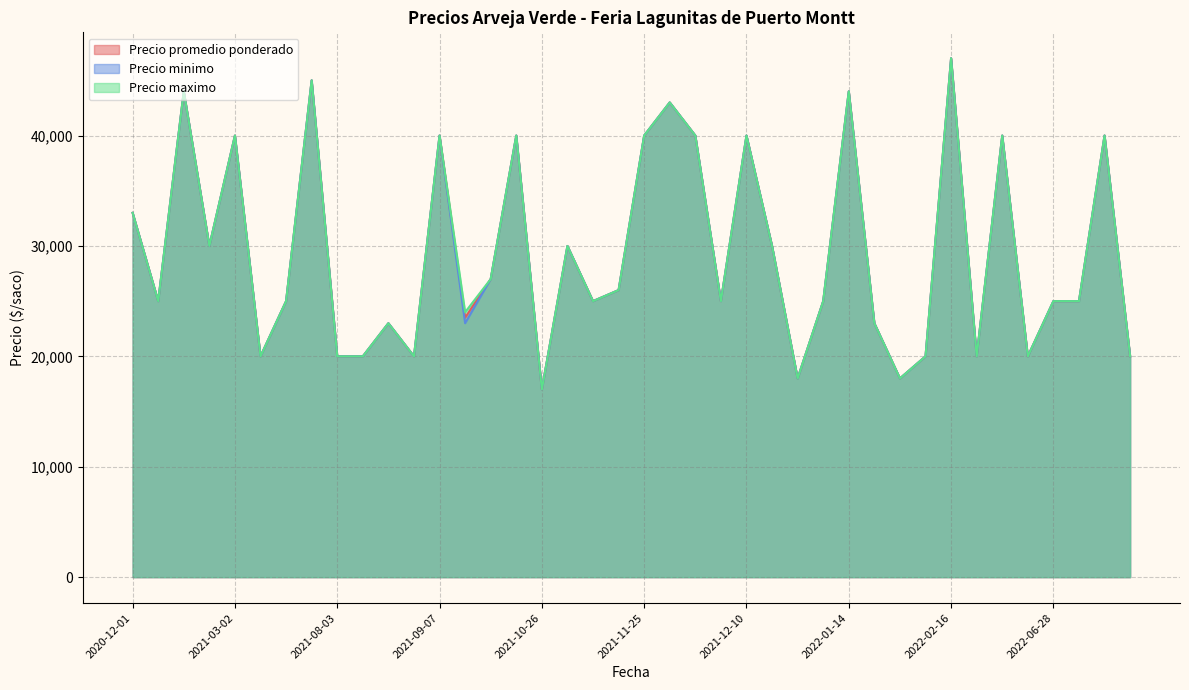

Between 2021-09-03 and 2021-11-10, which is larger?

2021-11-10